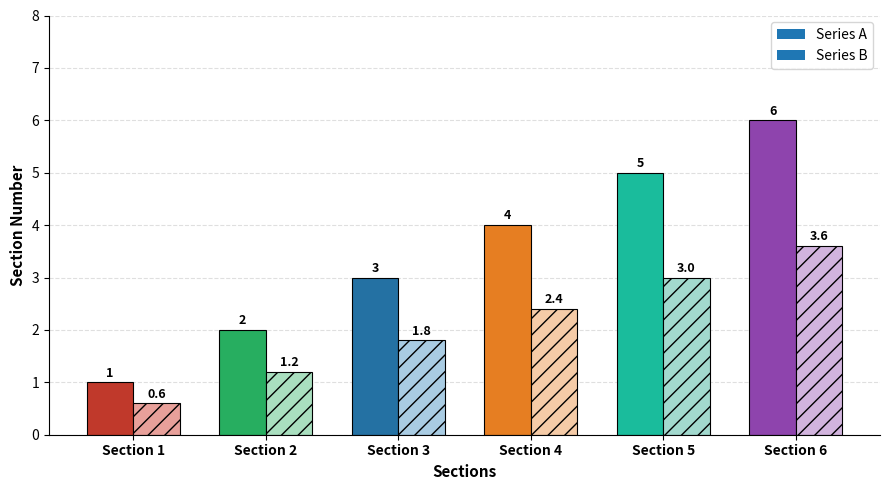

Reading left to right, extract all data points from this chart.

Section 1=1	Section 2=2	Section 3=3	Section 4=4	Section 5=5	Section 6=6